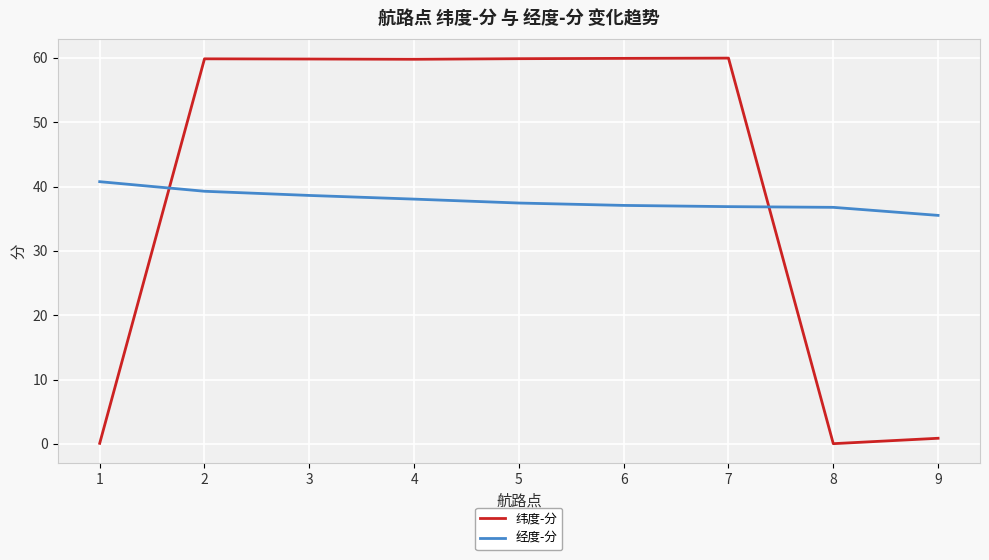

After their last crossing, which series has the higher values: 纬度-分 or 经度-分?

经度-分